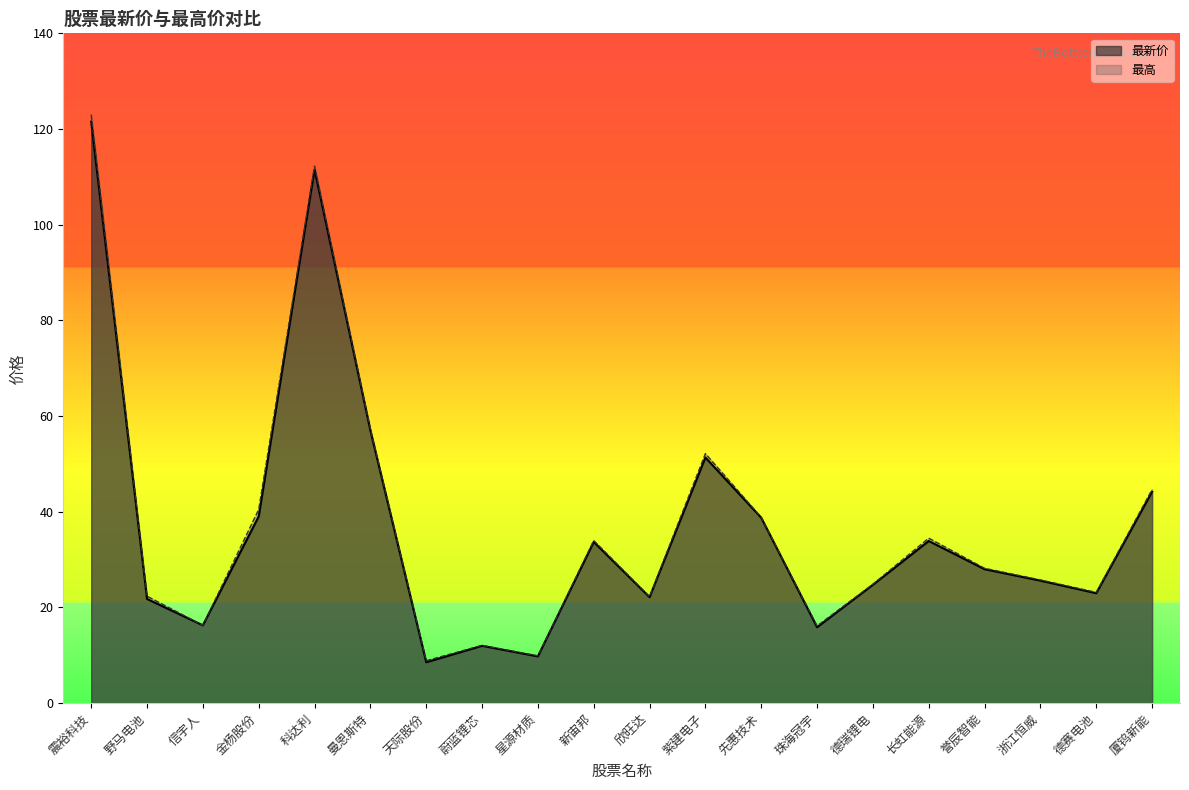

Which category has the lowest value across all series?

天际股份